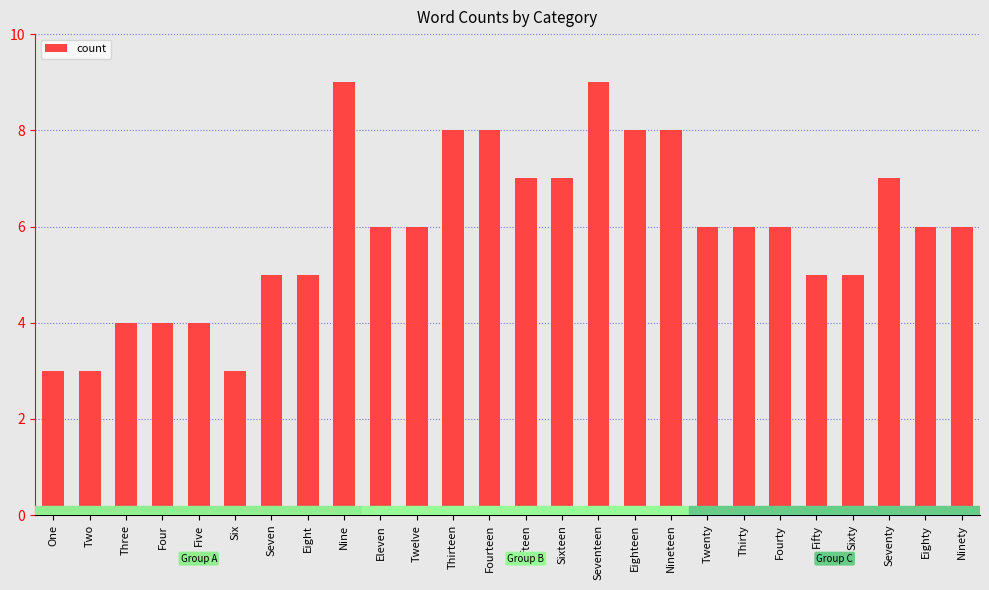

What is the value of the 6th bar from the left?

3